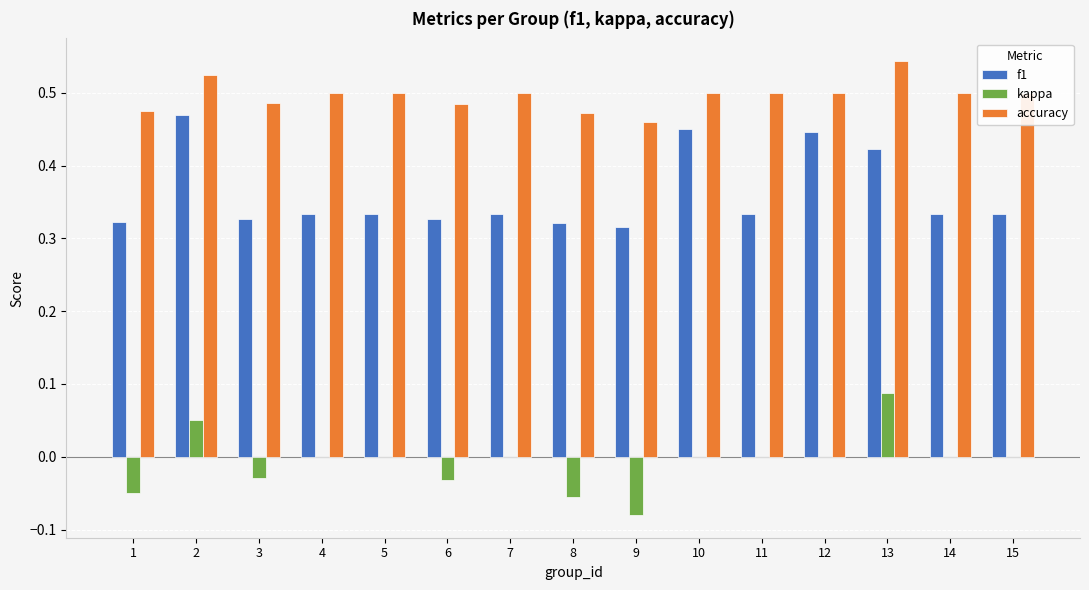

Where does the kappa series first go above 0?

2